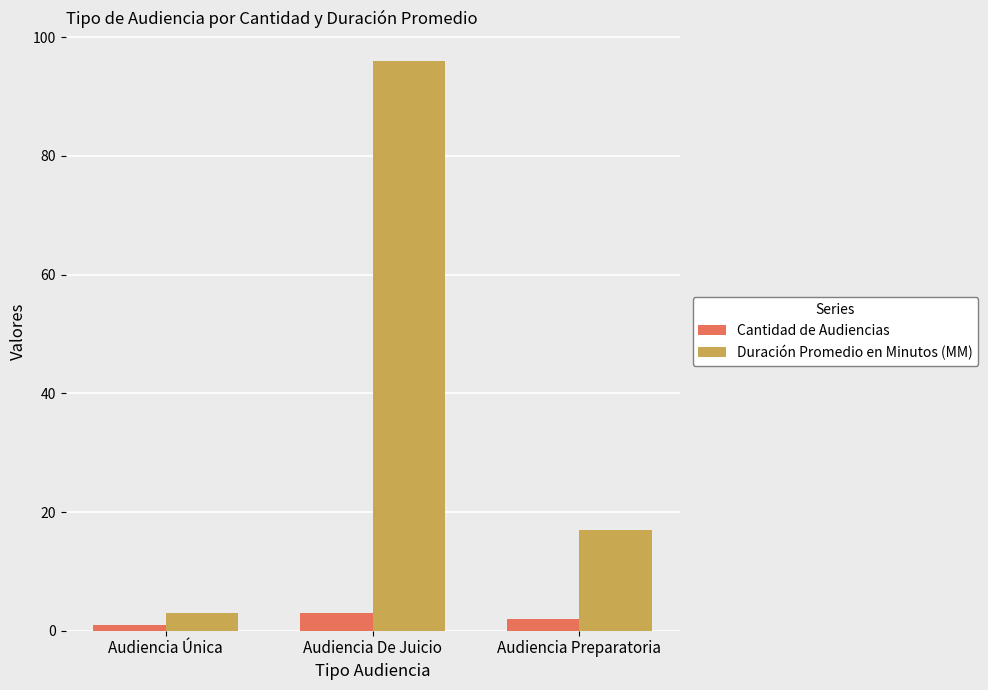

At which label does Cantidad de Audiencias first exceed 2?

Audiencia De Juicio